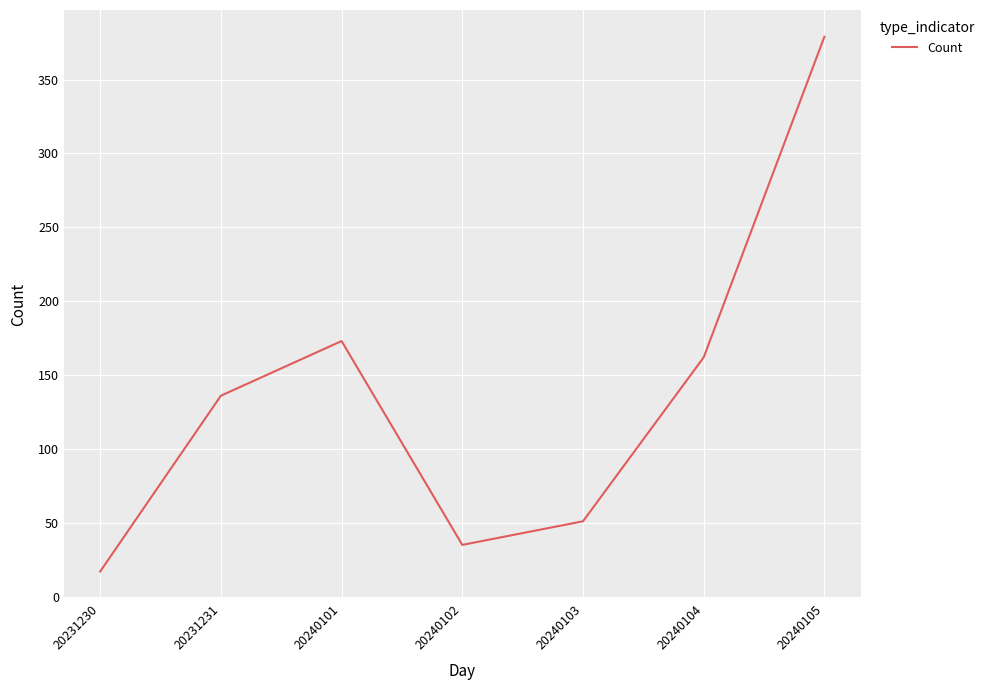

Where is the first local maximum?

20240101